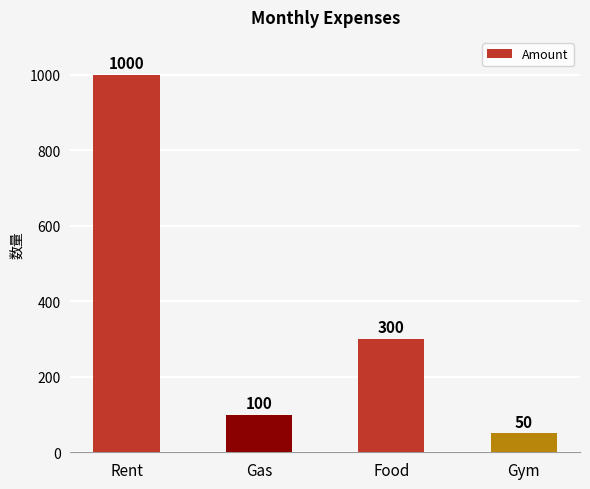

What is the change in value from Gas to Gym?

-50